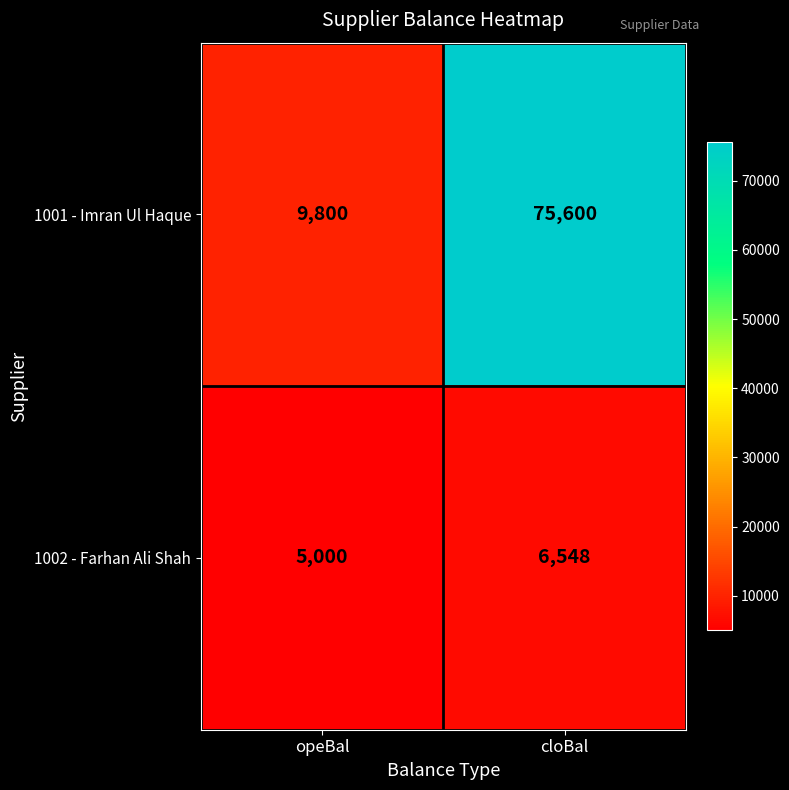

What is the minimum value shown in the chart?

5000